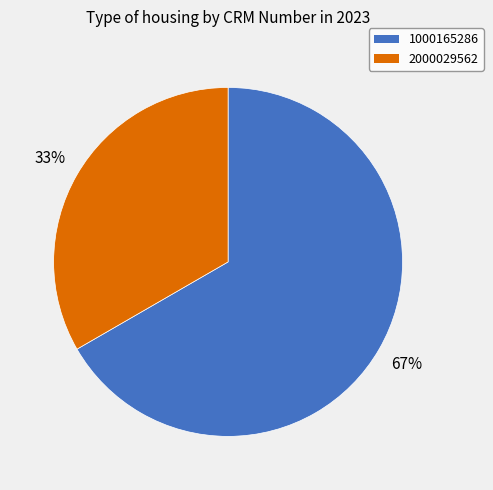

To the nearest percent, what is the average slice percentage?

50%